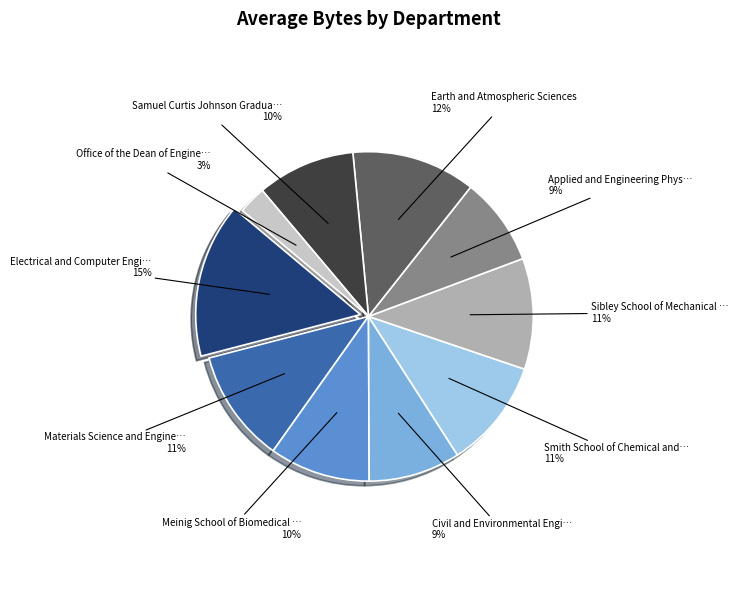

To the nearest percent, what is the average slice percentage?

10%